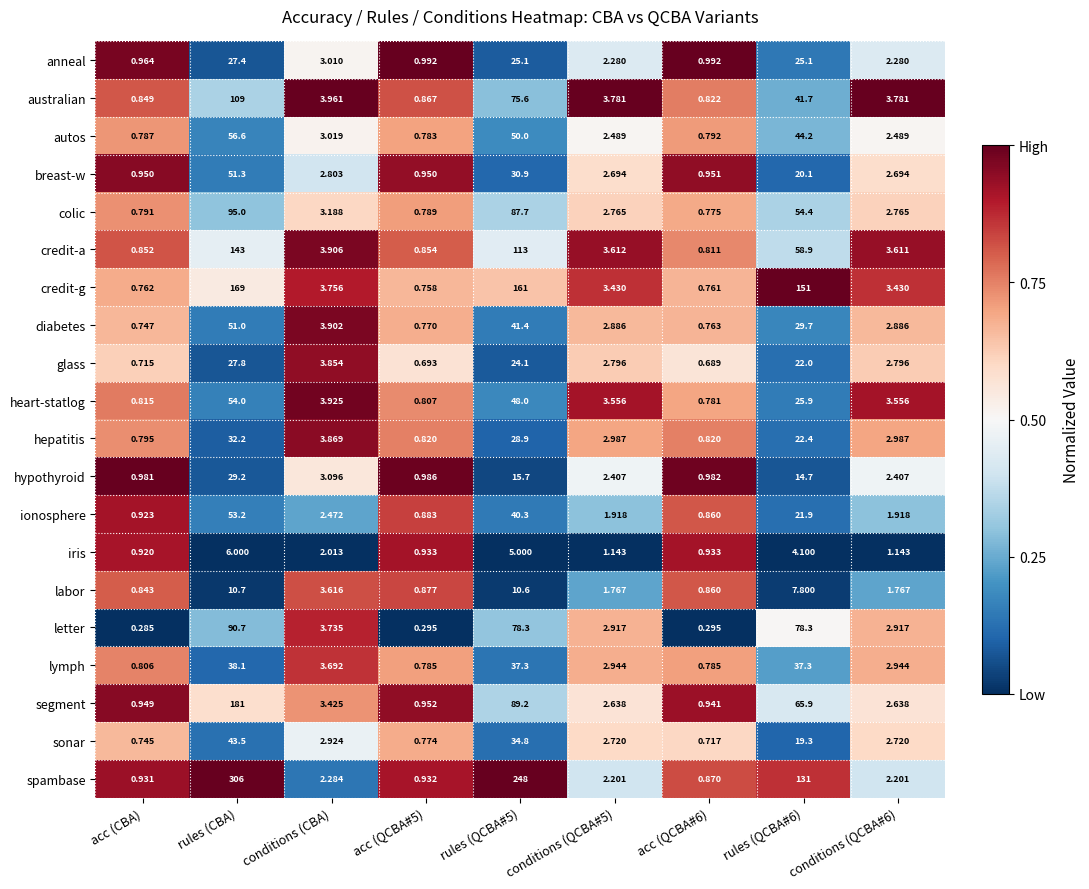

Is the value of autos at conditions (QCBA#6) greater than the value of hypothyroid at conditions (CBA)?

No